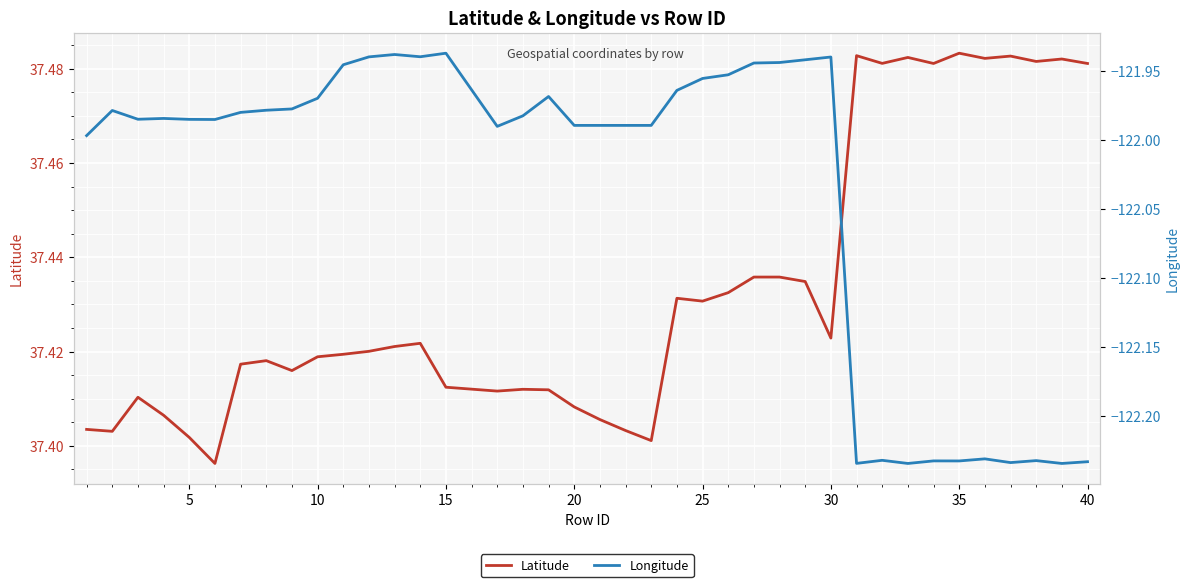

True or false: Longitude has more than 0 points higher than both neighbors.

True